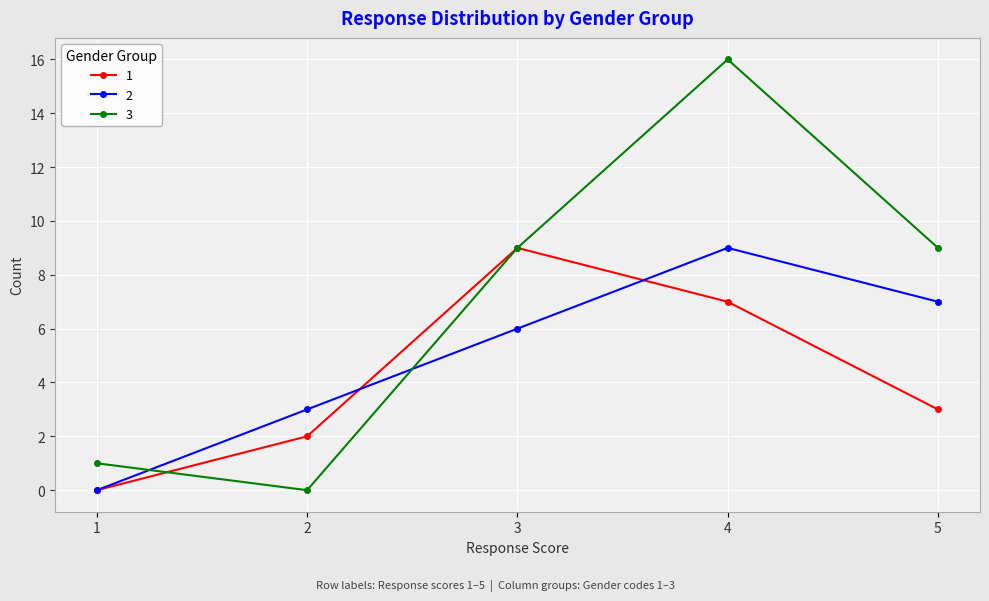

Which series has the widest spread of values?

3